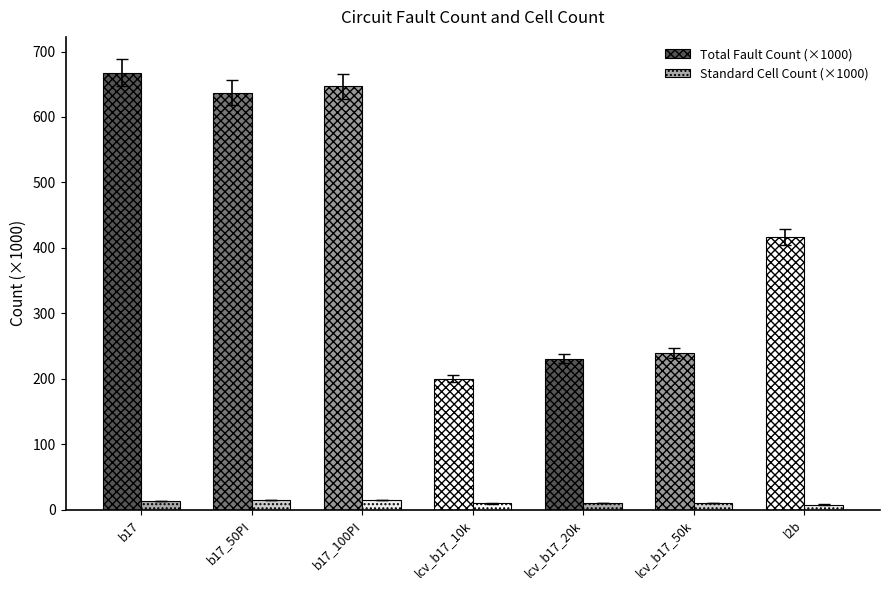

Is it true that Total Fault Count (×1000) equals 239.2 at lcv_b17_50k?

True